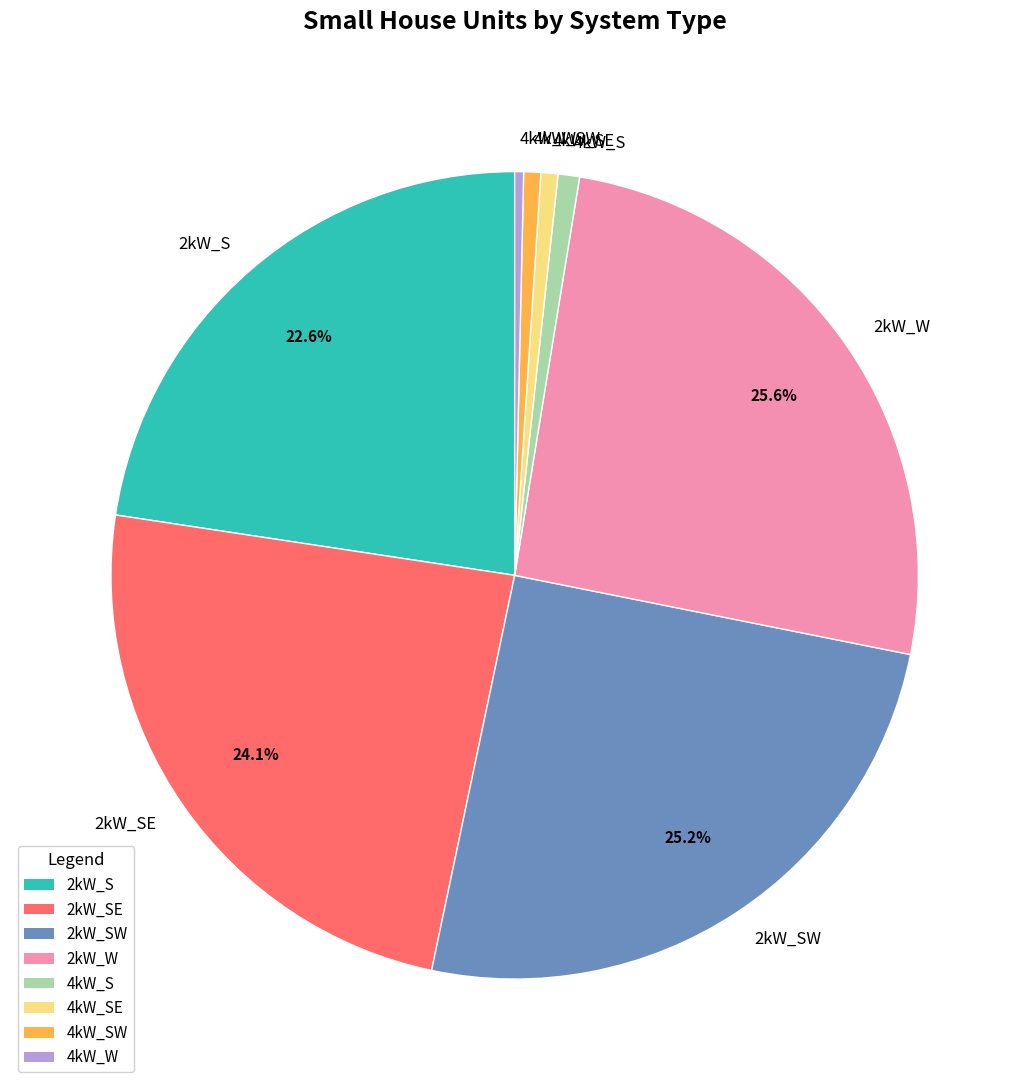

How many segments does this pie chart have?

8